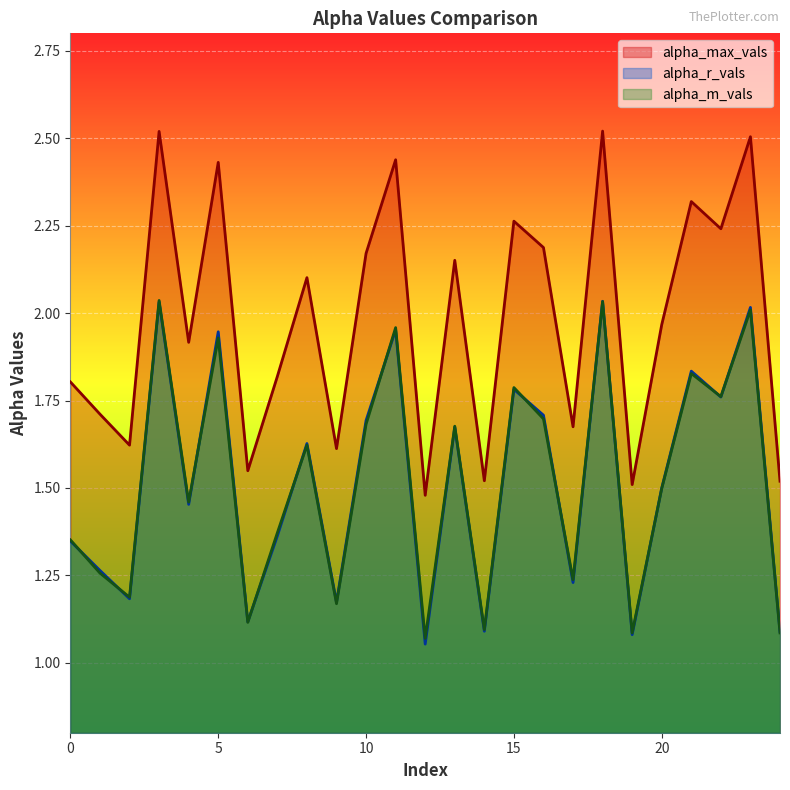

How many lines are shown in the chart?

3